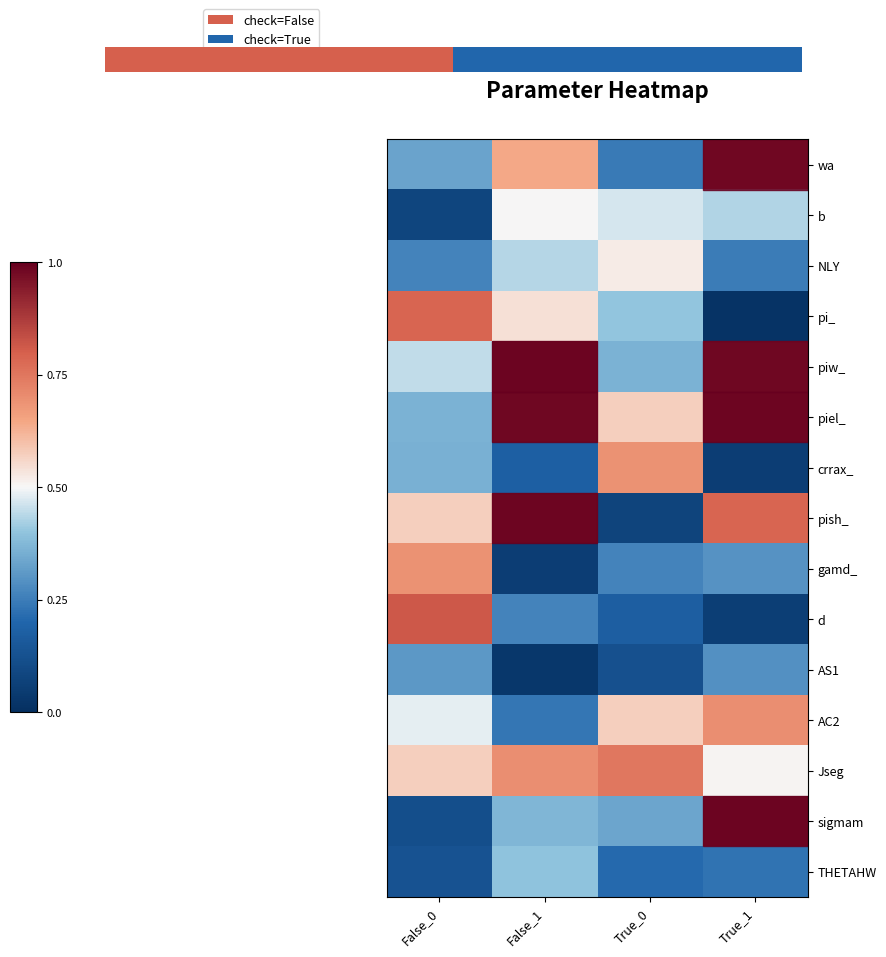

What is the difference between the maximum and minimum values in the AS1 series?

0.3